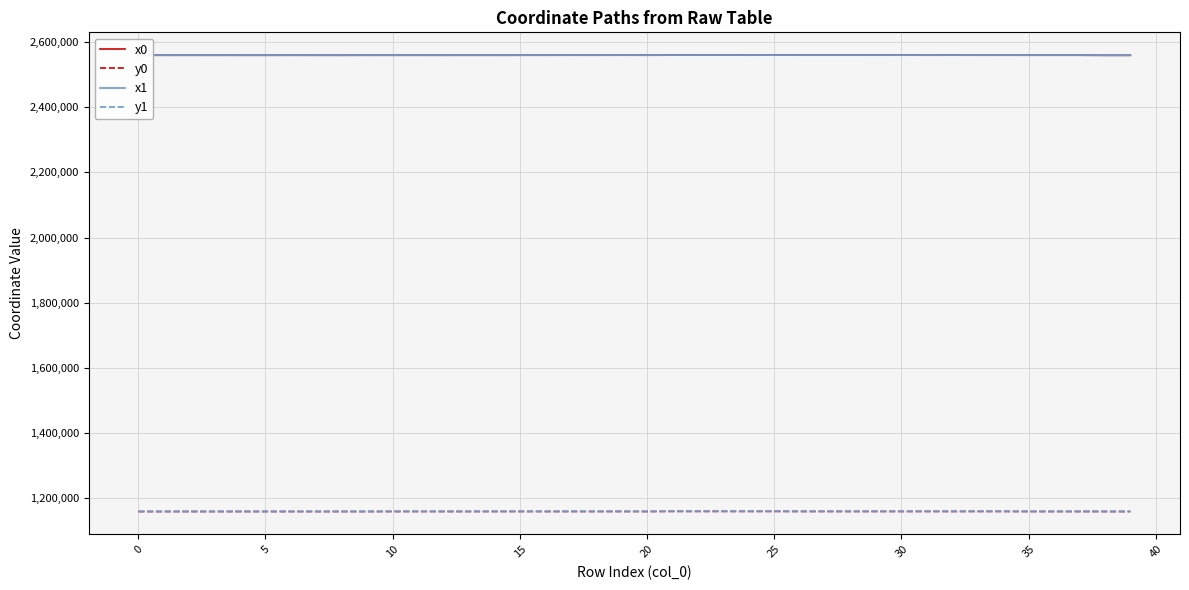

True or false: y1 has more than 1 interior local peaks.

True